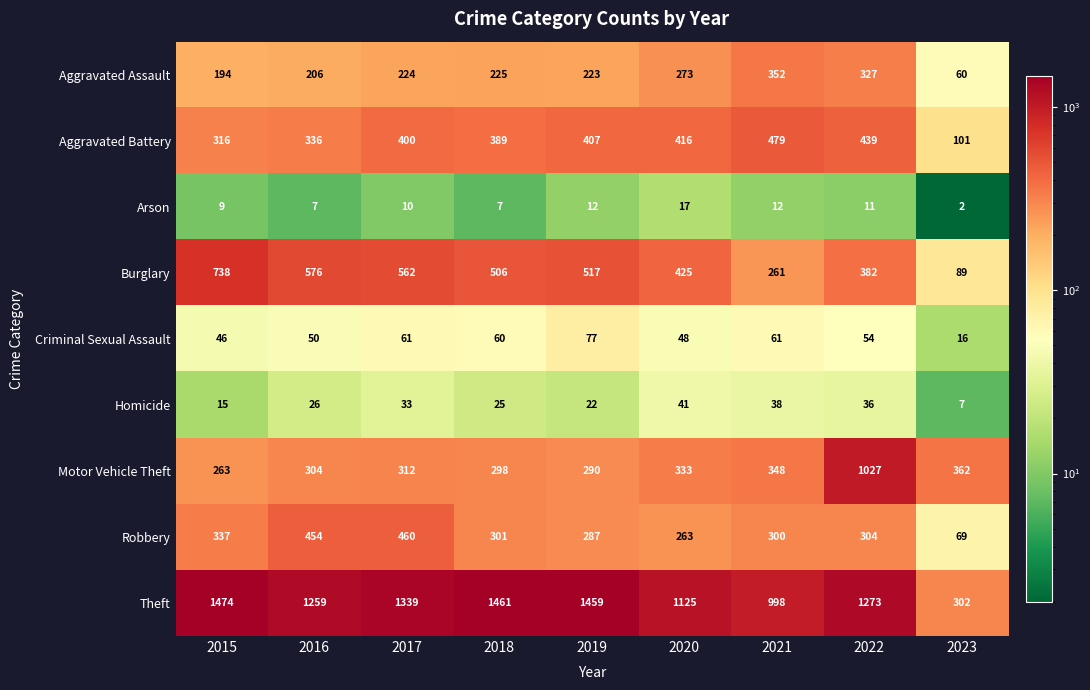

Rank the series at 2019 from highest to lowest value.

Theft, Burglary, Aggravated Battery, Motor Vehicle Theft, Robbery, Aggravated Assault, Criminal Sexual Assault, Homicide, Arson